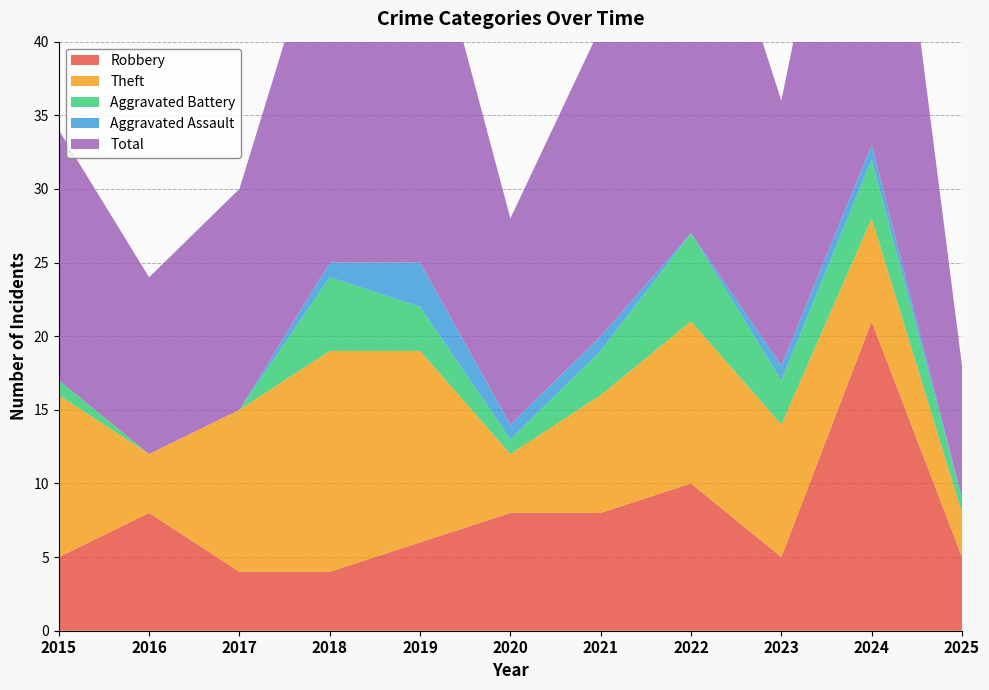

Reading left to right, extract all data points from this chart.

Robbery: 5	8	4	4	6	8	8	10	5	21	5
Theft: 11	4	11	15	13	4	8	11	9	7	3
Aggravated Battery: 1	0	0	5	3	1	3	6	3	4	1
Aggravated Assault: 0	0	0	1	3	1	1	0	1	1	0
Total: 17	12	15	25	26	14	21	28	18	33	9